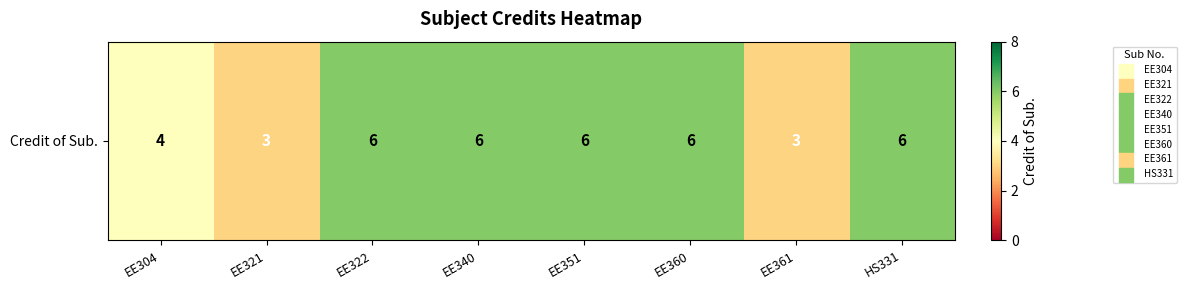

How many series are shown in this chart?

1